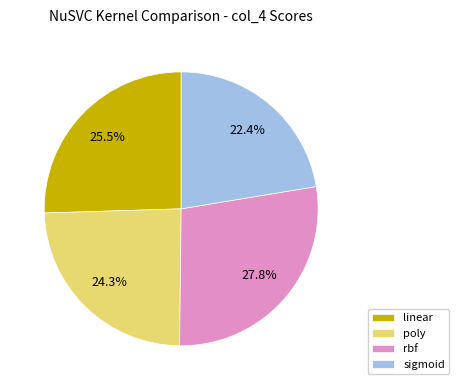

To the nearest percent, what is the difference between the largest and smallest slice percentages?

5%